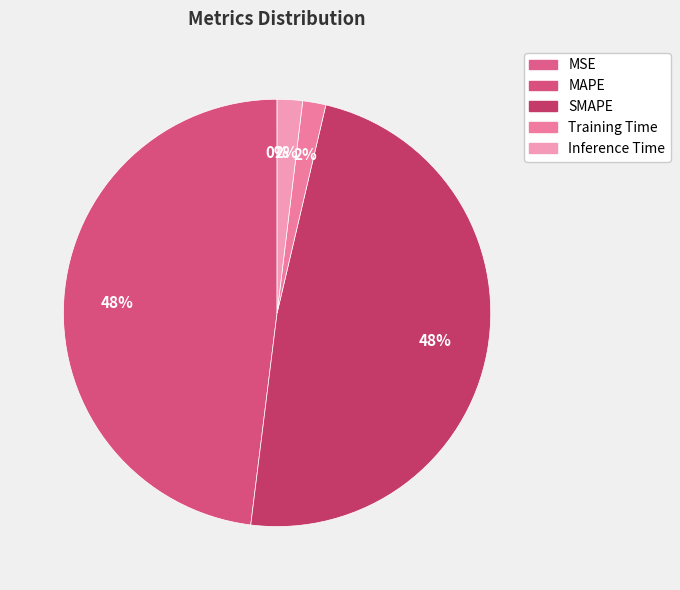

How many slices are in this pie chart?

5